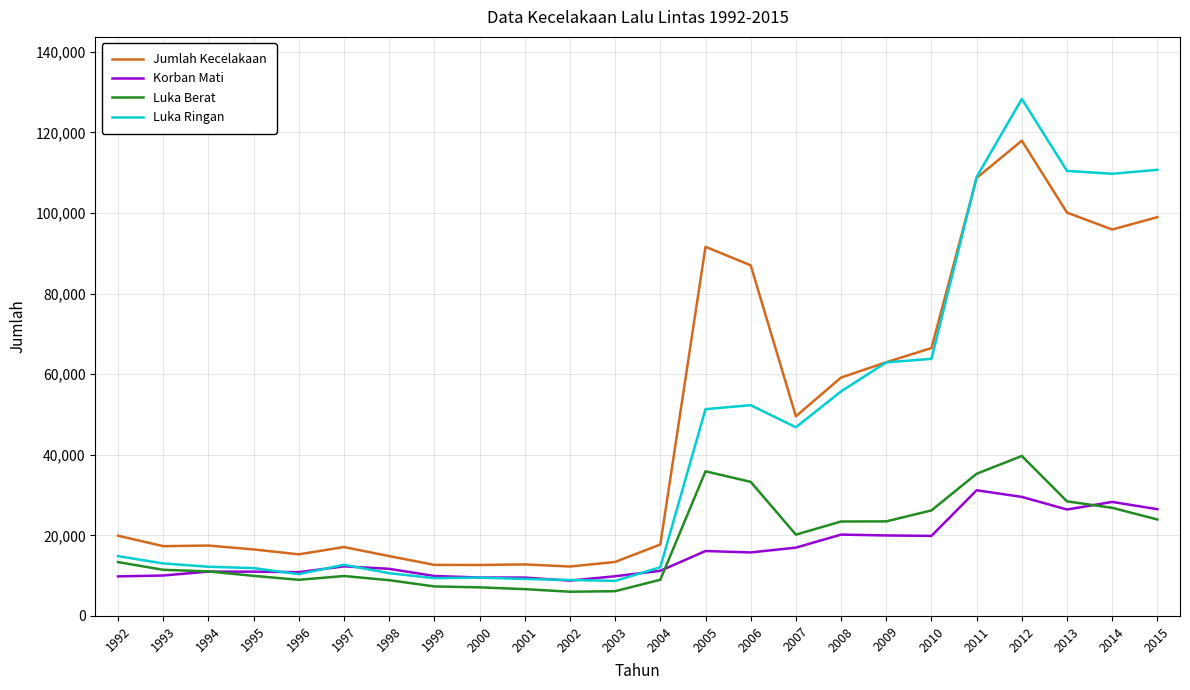

The value of Luka Ringan at 2012 is 35823. True or false?

False